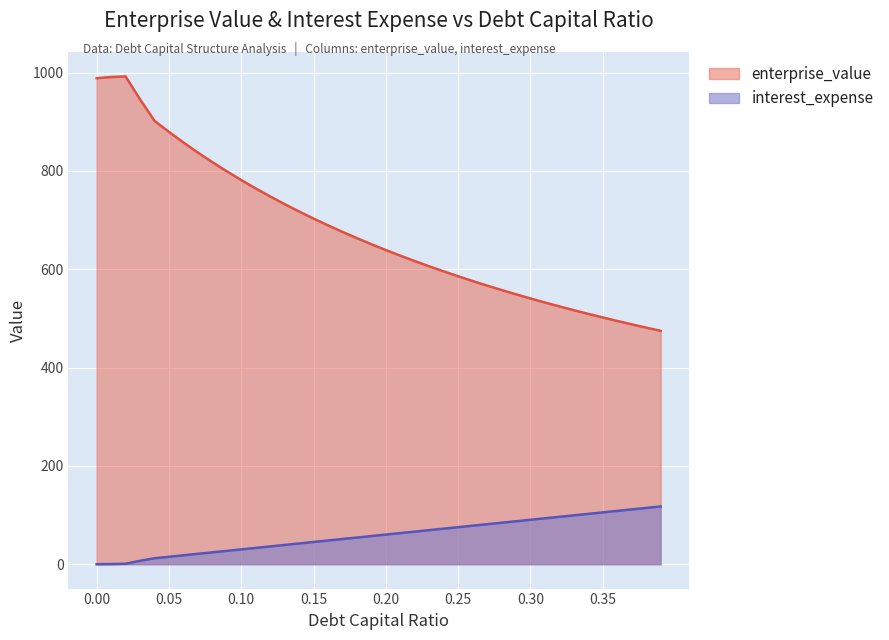

Reading left to right, what are all the values shown in this chart?

enterprise_value: 0.0=988.7	0.01=991.2	0.02=992.4	0.03=945.8	0.04=902.1	0.05=879.5	0.06=858.0	0.07=837.5	0.08=818.0	0.09=799.3	0.1=781.5	0.11=764.5	0.12=748.2	0.13=732.6	0.14=717.6	0.15=703.2	0.16=689.4	0.17=676.1	0.18=663.3	0.19=651.0	0.2=639.1	0.21=627.7	0.22=616.7	0.23=606.0	0.24=595.7	0.25=585.8	0.26=576.1	0.27=566.8	0.28=557.8	0.29=549.1	0.3=540.6	0.31=532.4	0.32=524.5	0.33=516.7	0.34=509.2	0.35=501.9	0.36=494.9	0.37=488.0	0.38=481.3	0.39=474.8
interest_expense: 0.0=0.0	0.01=0.3	0.02=0.9	0.03=6.9	0.04=12.0	0.05=15.1	0.06=18.1	0.07=21.1	0.08=24.1	0.09=27.1	0.1=30.1	0.11=33.1	0.12=36.1	0.13=39.2	0.14=42.2	0.15=45.2	0.16=48.2	0.17=51.2	0.18=54.2	0.19=57.2	0.2=60.2	0.21=63.2	0.22=66.3	0.23=69.3	0.24=72.3	0.25=75.3	0.26=78.3	0.27=81.3	0.28=84.3	0.29=87.3	0.3=90.3	0.31=93.4	0.32=96.4	0.33=99.4	0.34=102.4	0.35=105.4	0.36=108.4	0.37=111.4	0.38=114.4	0.39=117.5